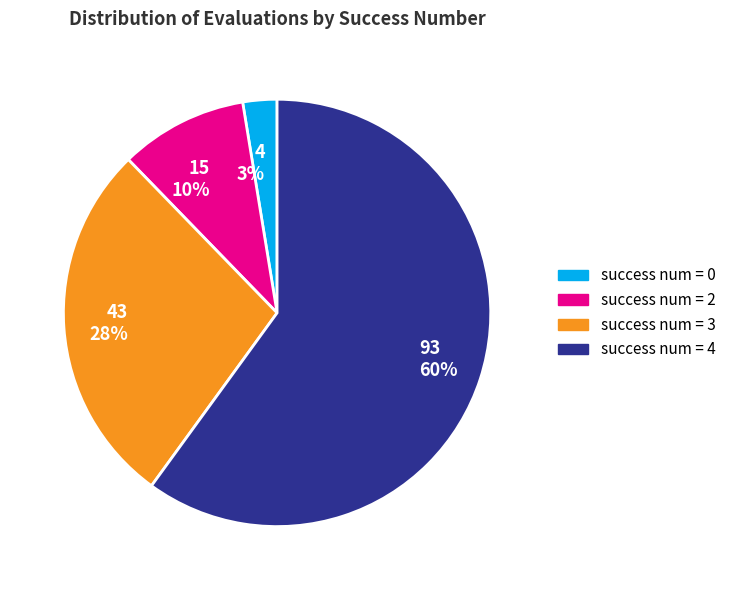

Does success num = 0 represent more than half of the total?

No